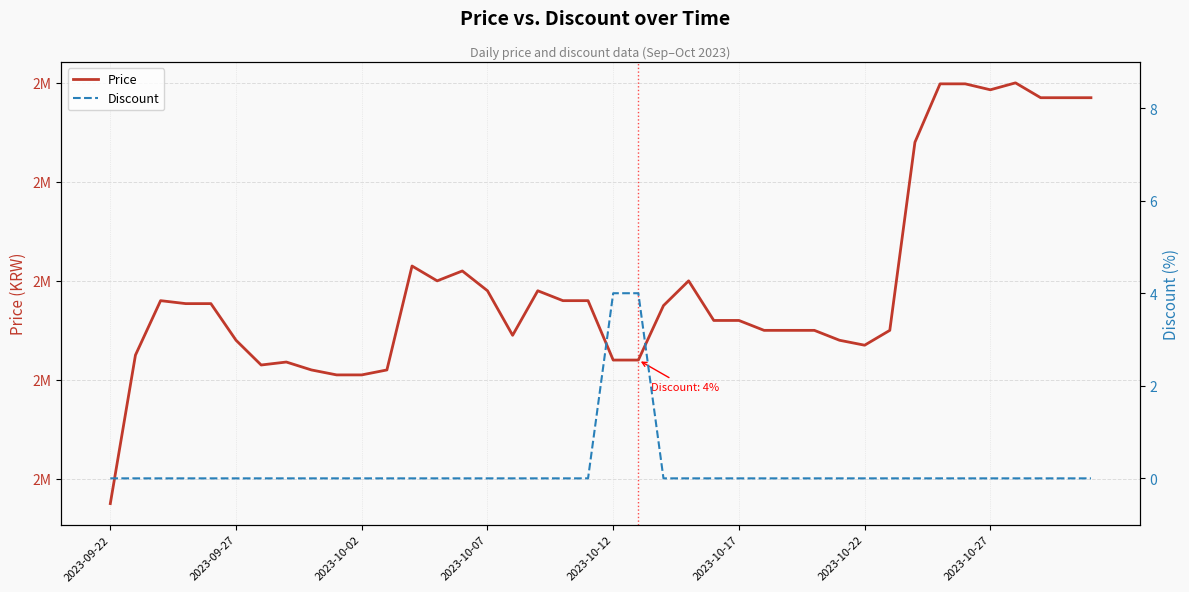

What is the highest value of the Price series?

2600000